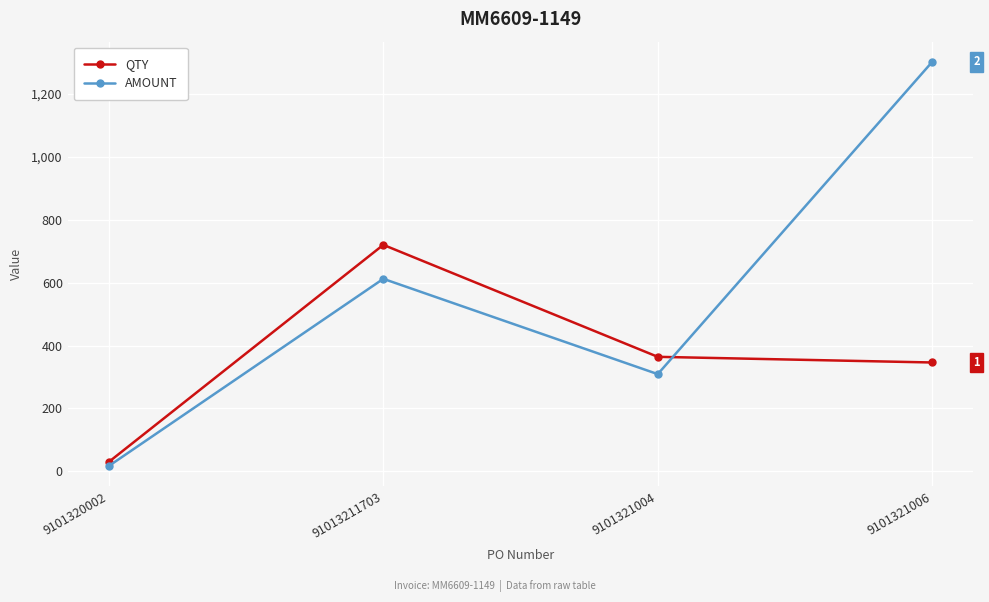

At 9101321004, list the series in order from smallest to largest.

AMOUNT, QTY